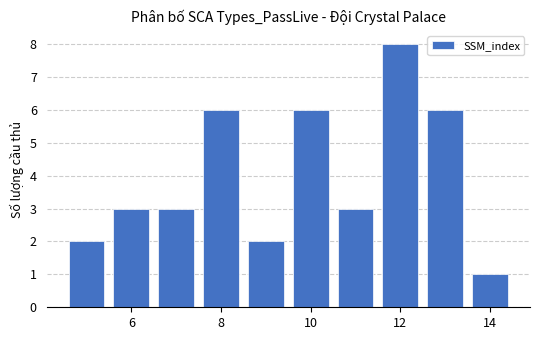

What is the maximum value shown in the chart?

8